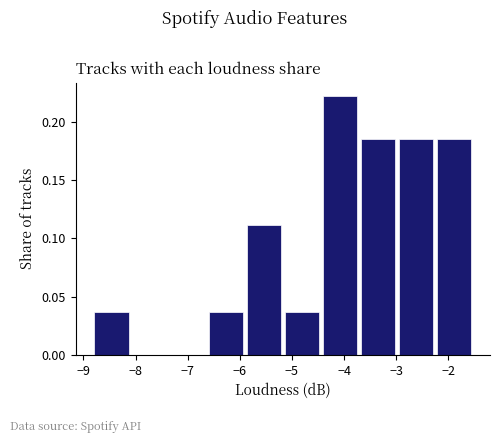

Reading left to right, transcribe this chart: for each bar, give the range it covers on the x-axis and its height. Neither the bar edges nor the heights are printed on the chart, so give them approximately, as read against the axes.

-8.8 to -8.1: 0.035
-8.1 to -7.3: 0
-7.3 to -6.6: 0
-6.6 to -5.9: 0.035
-5.9 to -5.1: 0.110
-5.1 to -4.4: 0.035
-4.4 to -3.7: 0.220
-3.7 to -2.9: 0.185
-2.9 to -2.2: 0.185
-2.2 to -1.5: 0.185